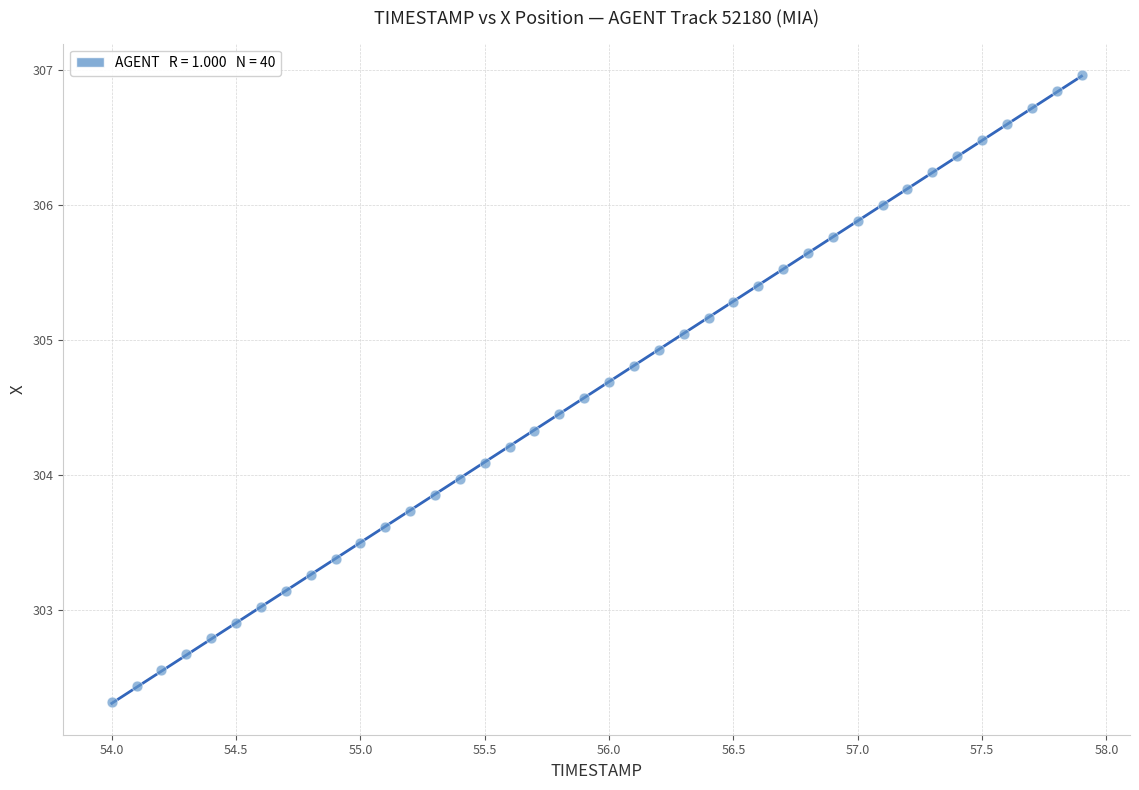

What is the range of X values (max minus min)?

3.9